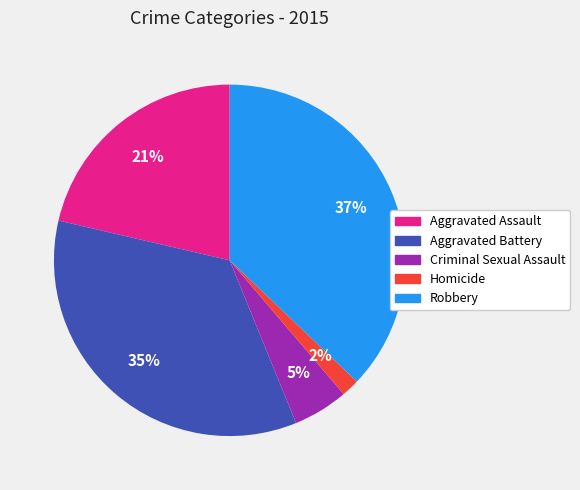

Which has a higher value, Aggravated Battery or Criminal Sexual Assault?

Aggravated Battery